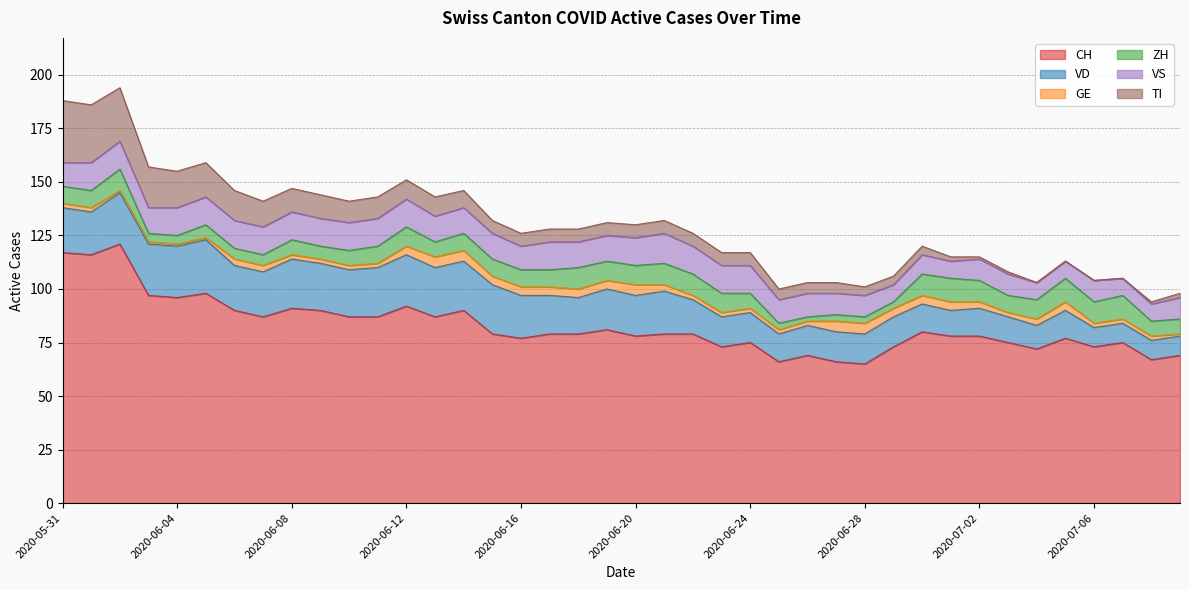

Reading left to right, extract all data points from this chart.

CH: 117	116	121	97	96	98	90	87	91	90	87	87	92	87	90	79	77	79	79	81	78	79	79	73	75	66	69	66	65	73	80	78	78	75	72	77	73	75	67	69
VD: 21	20	24	24	24	25	21	21	23	22	22	23	24	23	23	23	20	18	17	19	19	20	16	14	14	13	14	14	14	14	13	12	13	12	11	13	9	9	9	9
GE: 2	2	1	1	1	1	3	3	2	2	2	2	4	5	5	4	4	4	4	4	5	3	2	2	2	2	2	5	5	4	4	4	3	2	3	4	2	2	2	1
ZH: 8	8	10	4	4	6	5	5	7	6	7	8	9	7	8	8	8	8	10	9	9	10	10	9	7	3	2	3	3	3	10	11	10	8	9	11	10	11	7	7
VS: 11	13	13	12	13	13	13	13	13	13	13	13	13	12	12	12	11	13	12	12	13	14	13	13	13	11	11	10	10	8	9	8	10	10	8	8	10	8	8	10
TI: 29	27	25	19	17	16	14	12	11	11	10	10	9	9	8	6	6	6	6	6	6	6	6	6	6	5	5	5	4	4	4	2	1	1	0	0	0	0	1	2